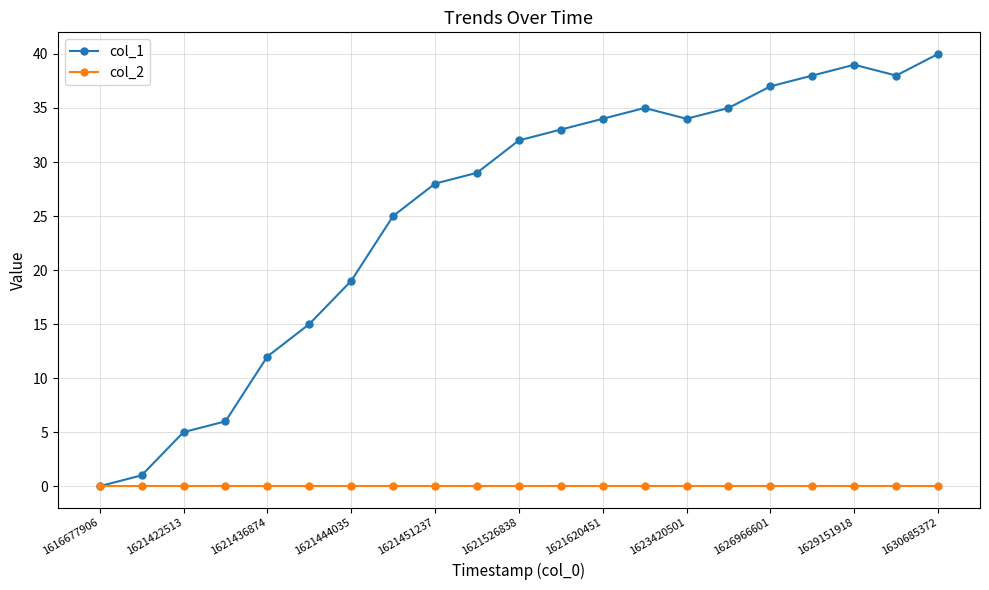

List the series in order of their peak value, lowest first.

col_2, col_1